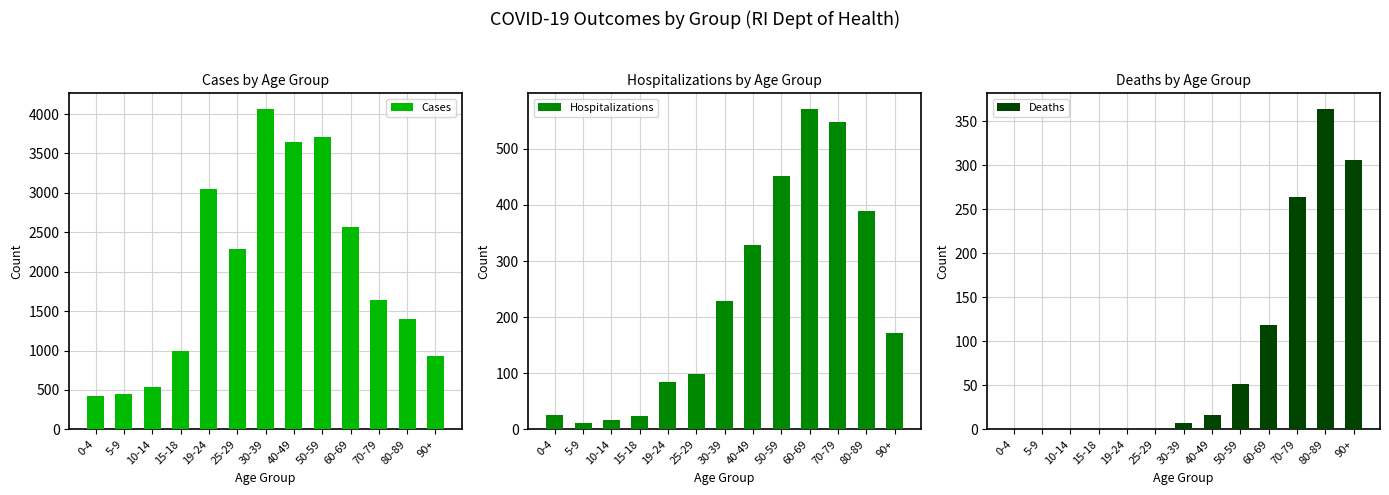

At which label does Deaths first exceed 7?

40-49